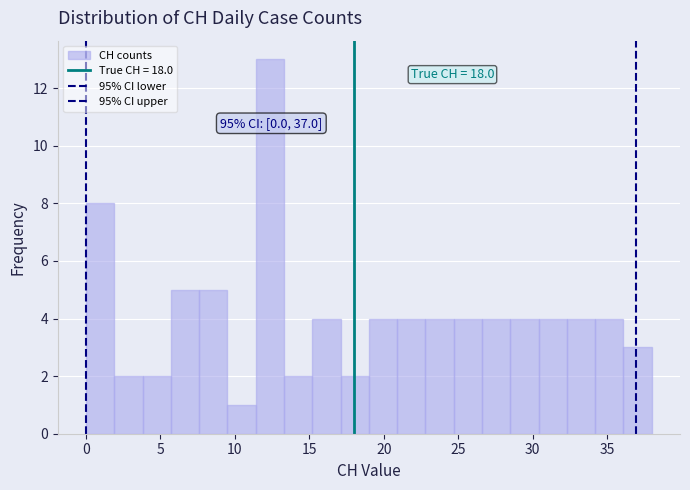

Read against the x-axis, roughly where is the centre of the tallest bar?

12.5